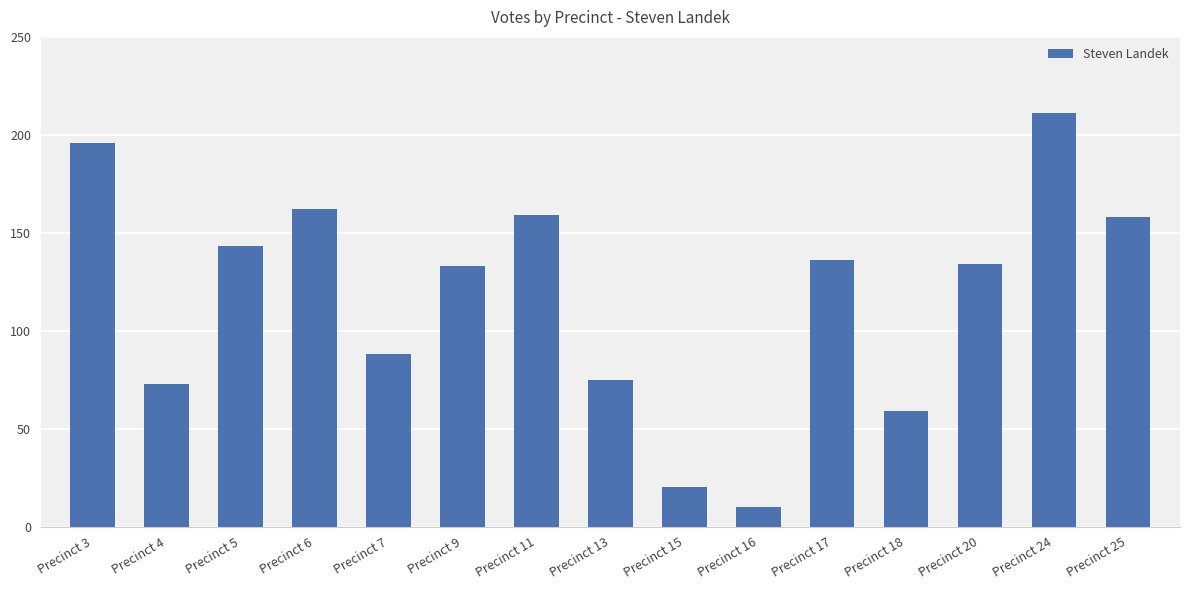

Which label corresponds to the largest value in the chart?

Precinct 24